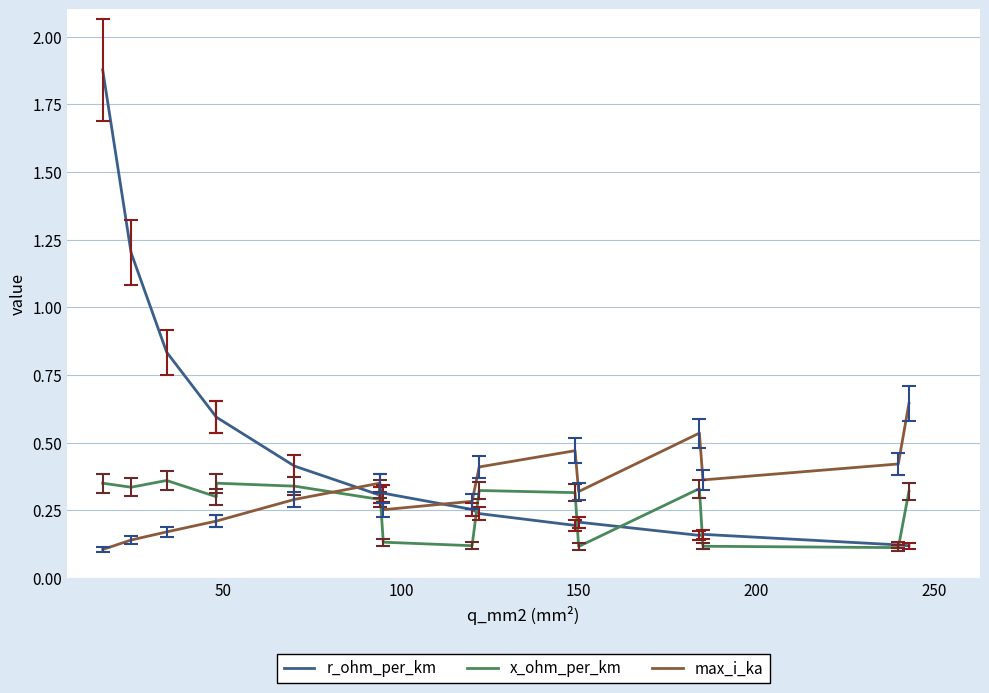

List the series in order of their peak value, lowest first.

x_ohm_per_km, max_i_ka, r_ohm_per_km